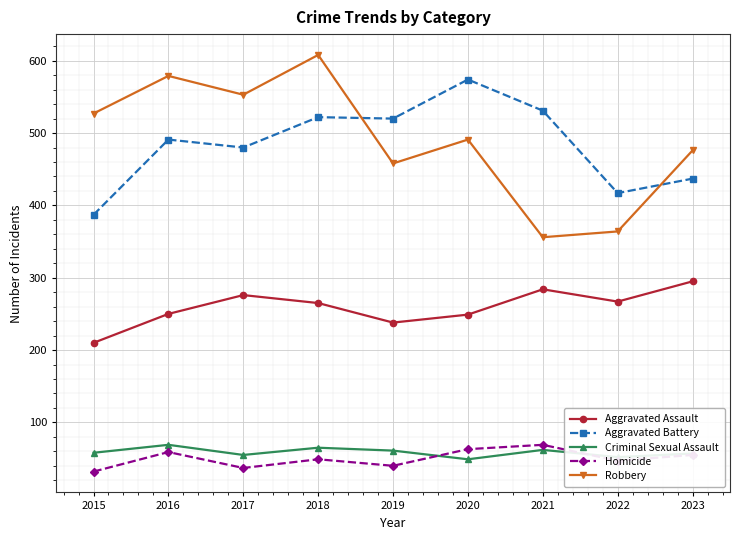

What is the average value of the Aggravated Assault series?

259